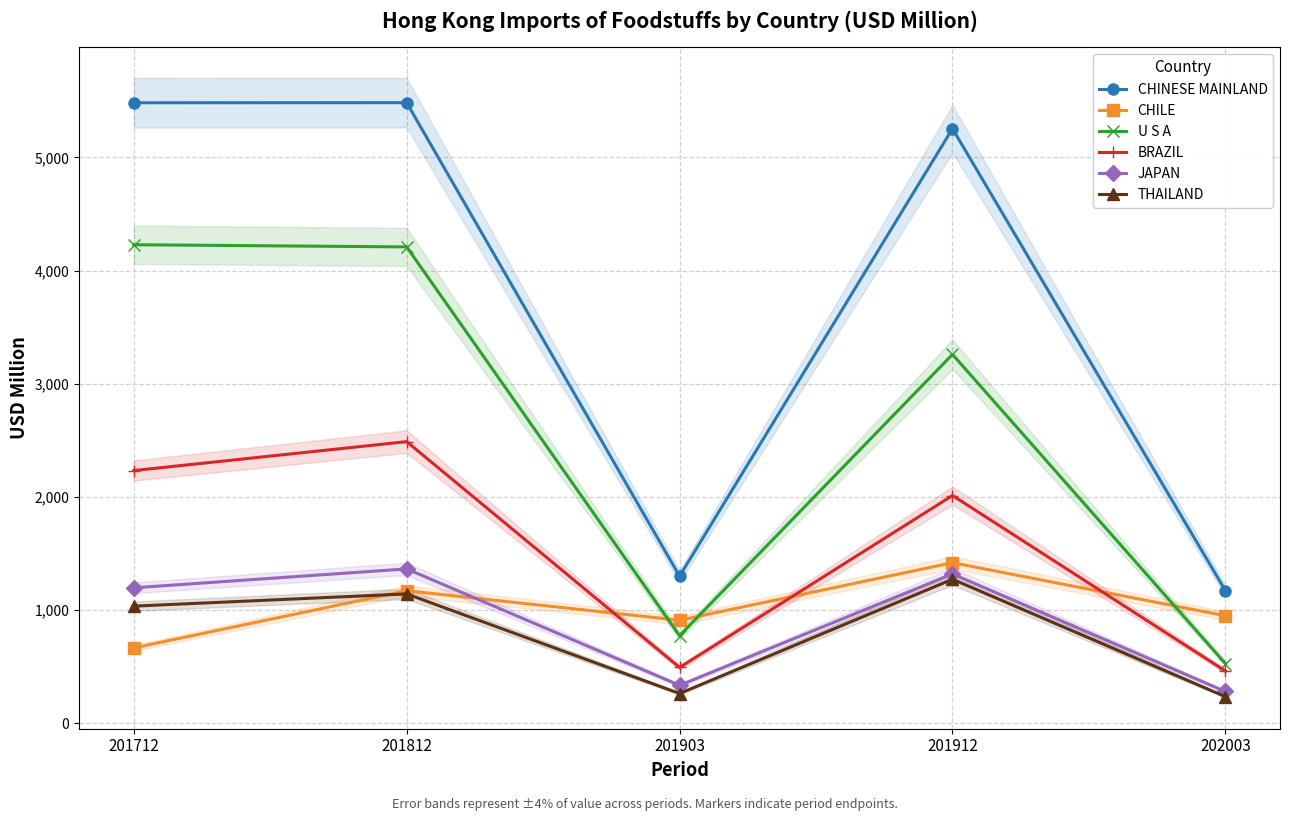

How many values in the CHINESE MAINLAND series are below 5253?

2